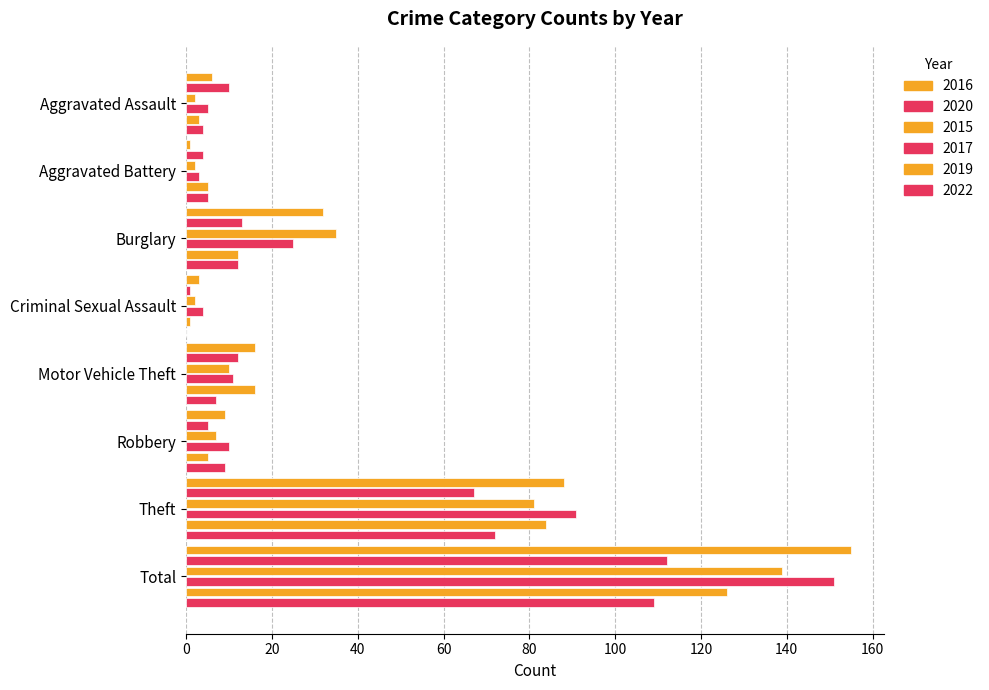

How many series are shown in this chart?

6